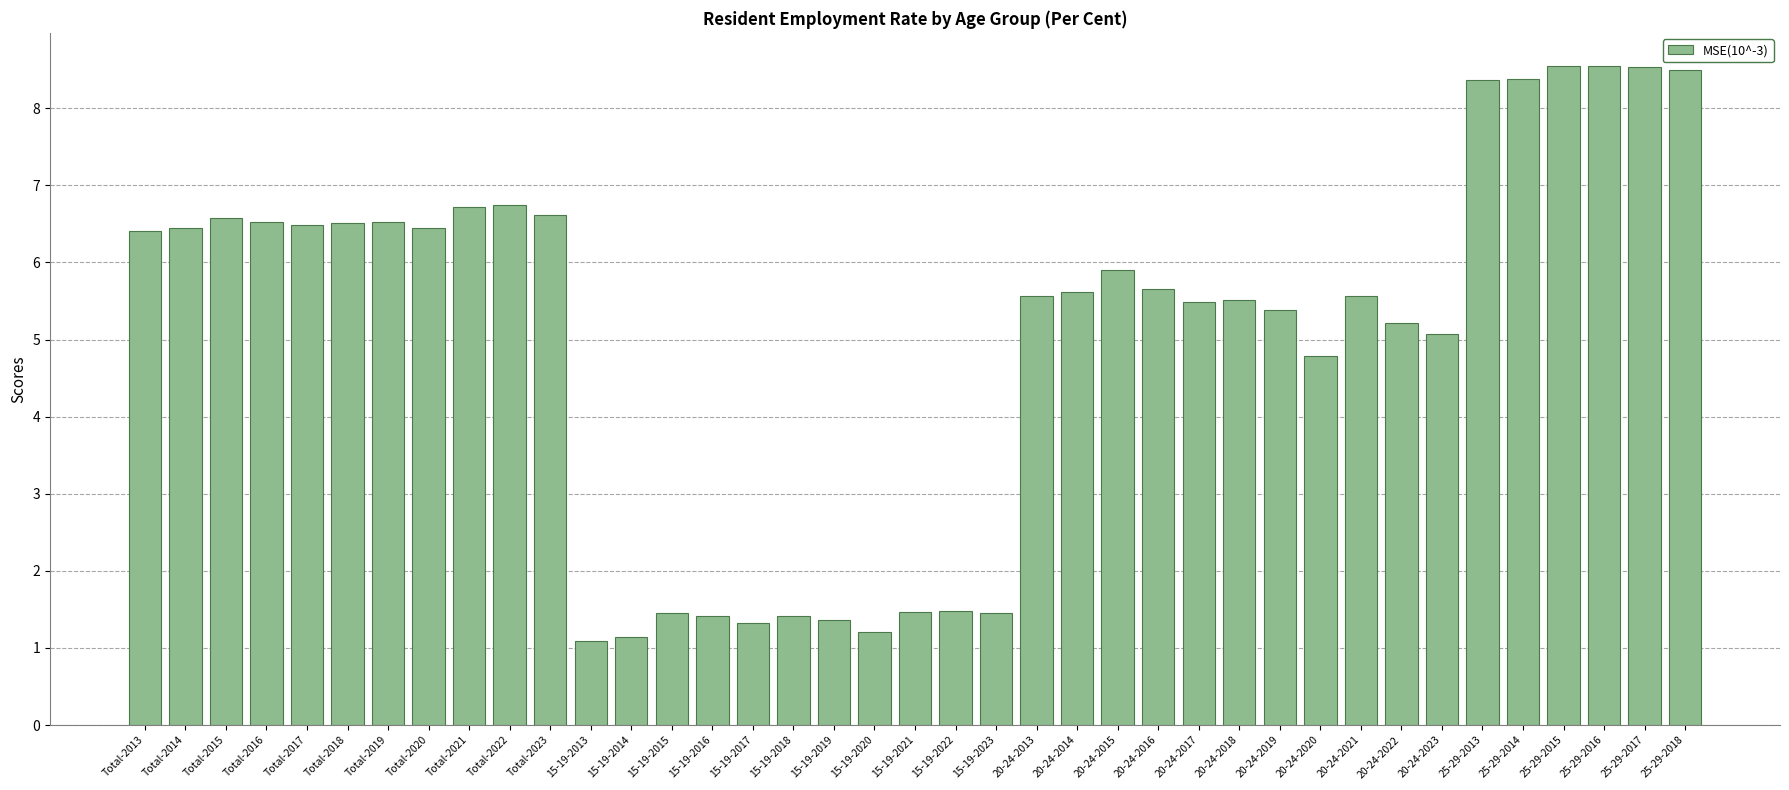

What is the greatest value displayed?

8.6